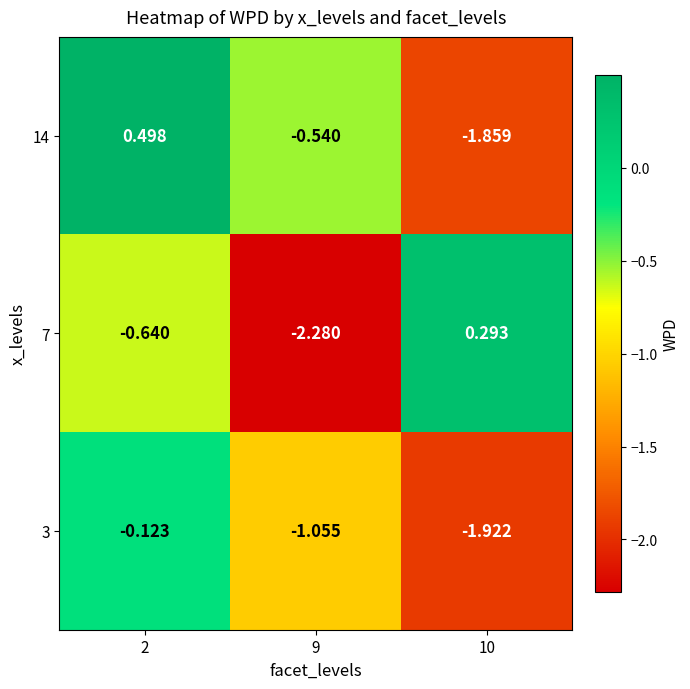

What is the difference between the highest and lowest values at 10?

2.2